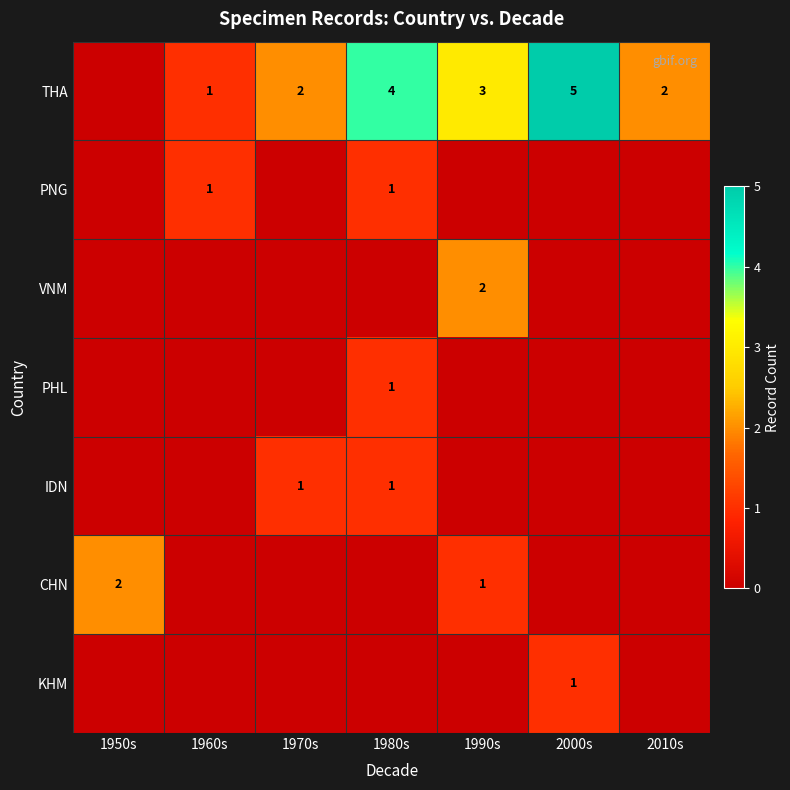

What is the sum of the THA values at 1980s and 2000s?

9